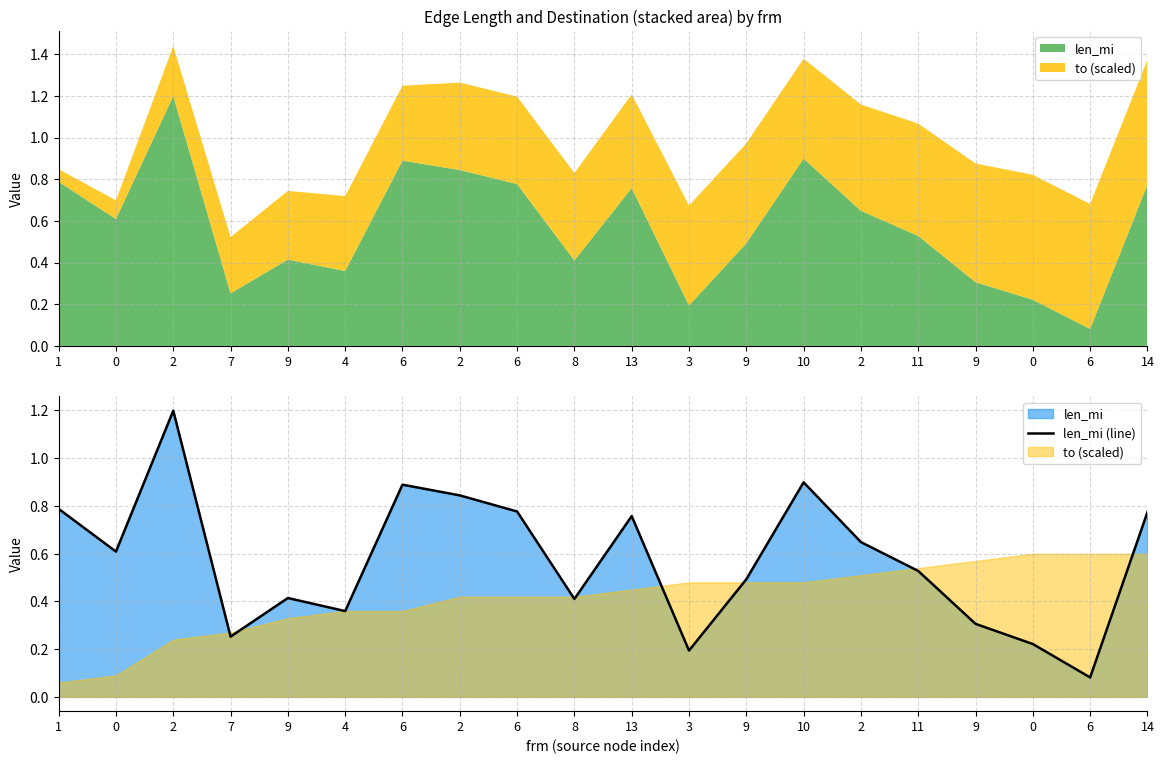

What is the difference between the maximum and minimum values?

1.1